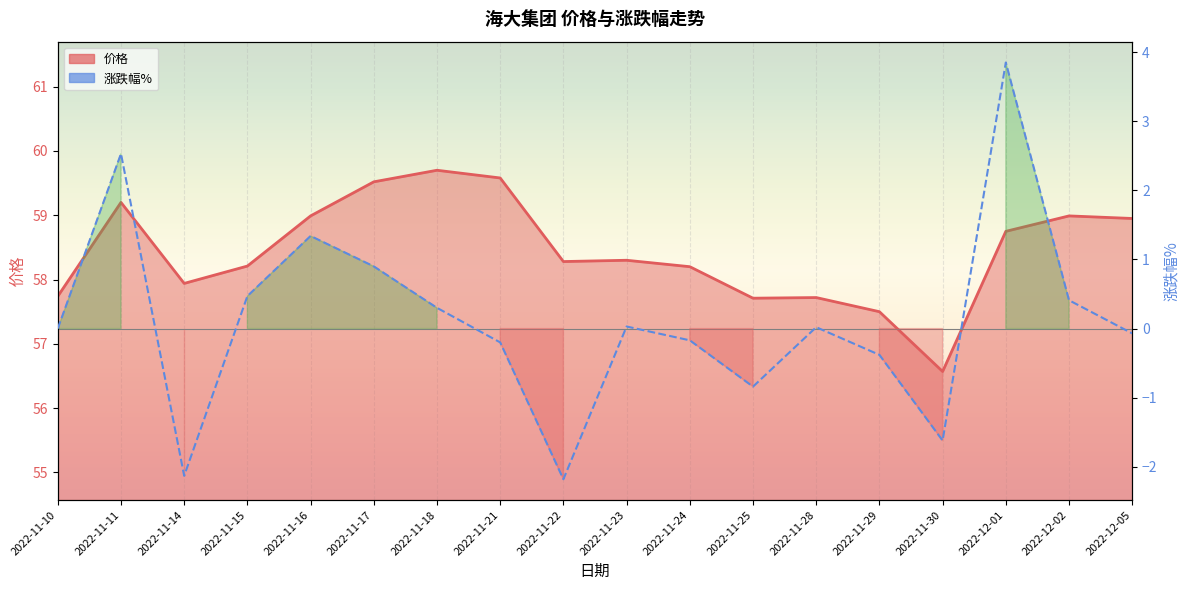

What is the value of the 涨跌幅% point at the 15th from the left?

-1.6